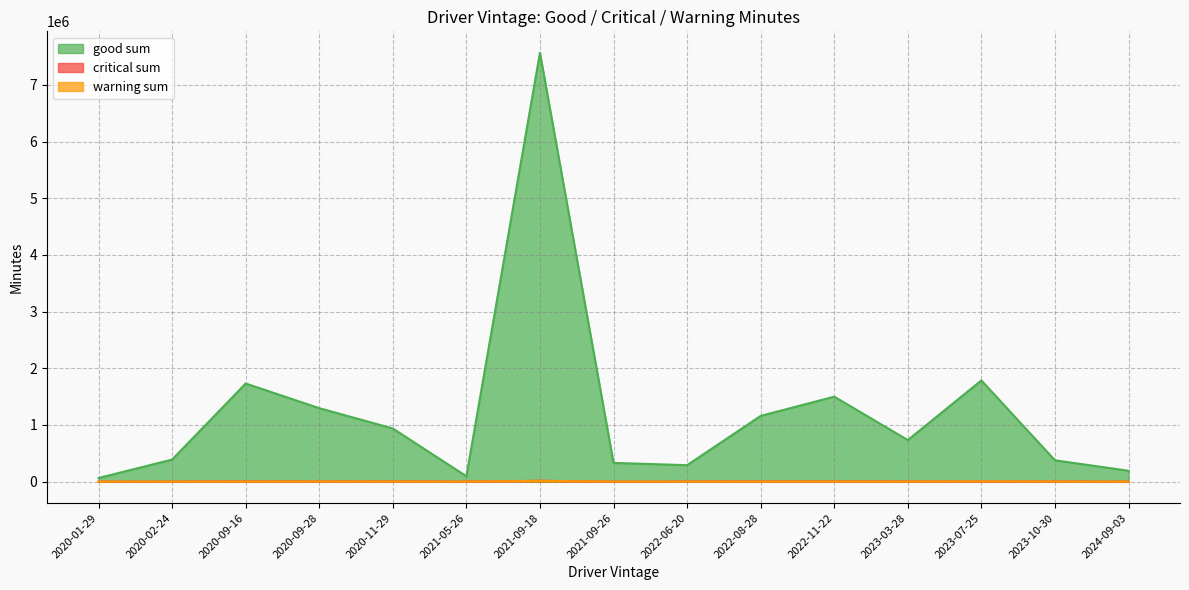

What is the value of the critical sum point at the 2nd from the left?

3309